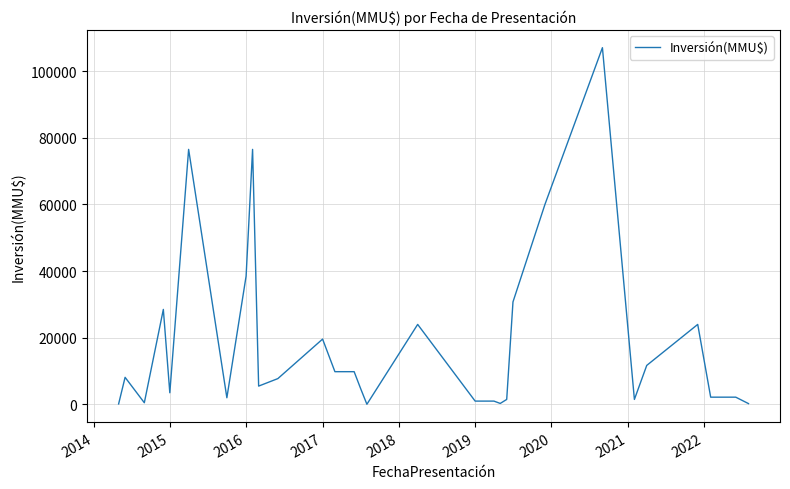

What is the difference between the maximum and second lowest values?

106851.5